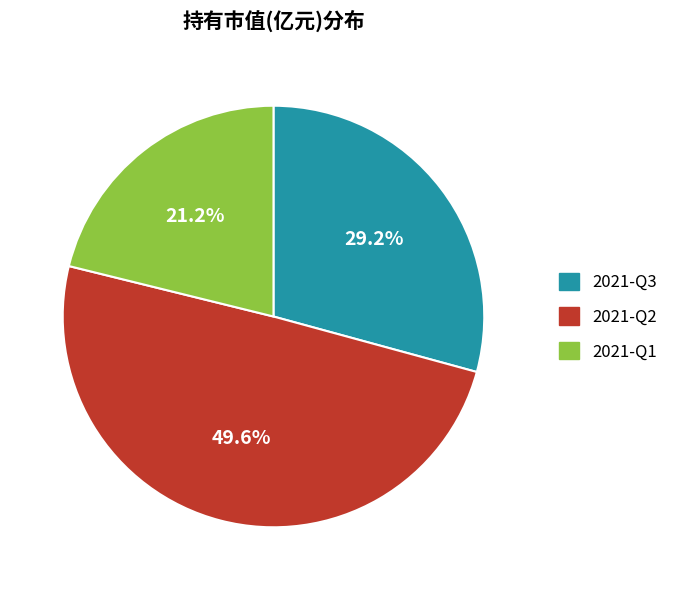

What percentage do 2021-Q2 and 2021-Q1 together represent?

70.8%